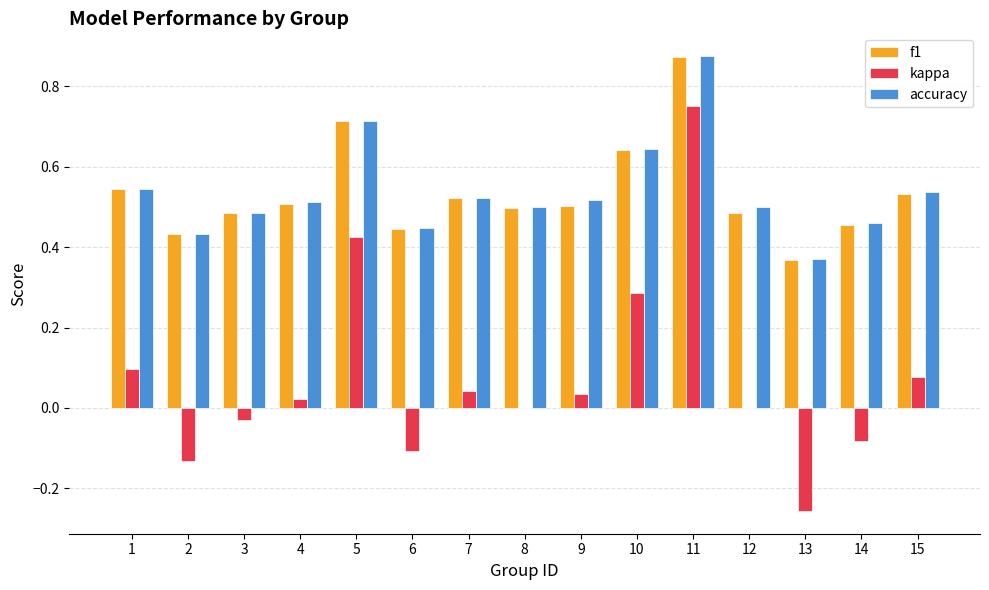

Which series has the largest range (max minus min)?

kappa